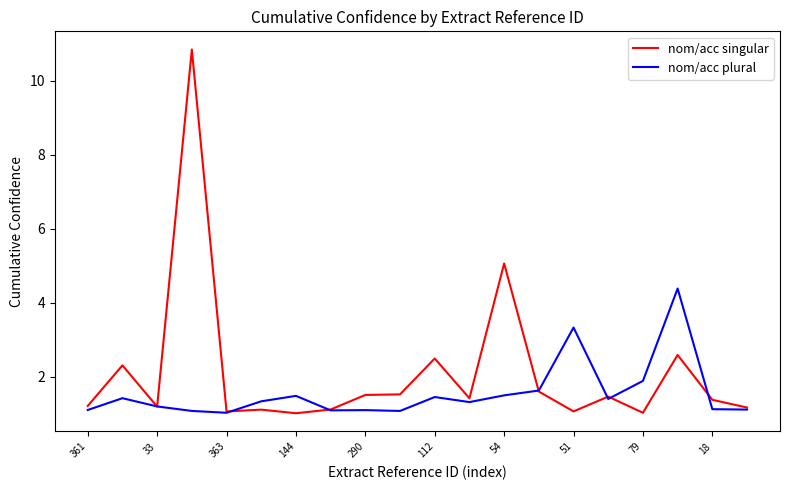

What is the lowest value of the nom/acc plural series?

1.0